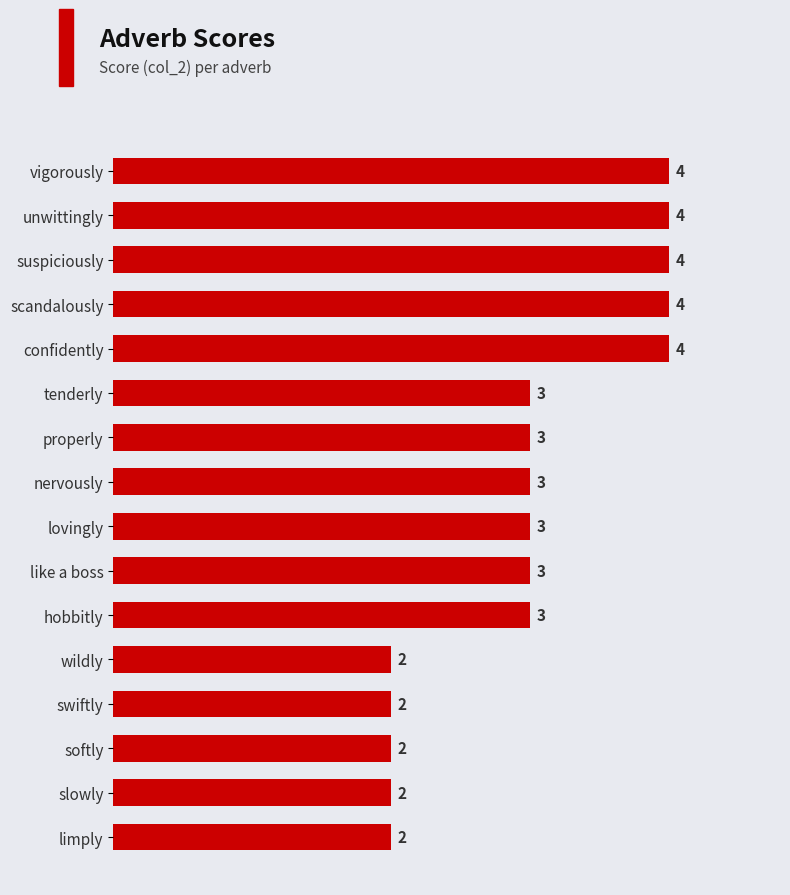

Between slowly and suspiciously, which is larger?

suspiciously